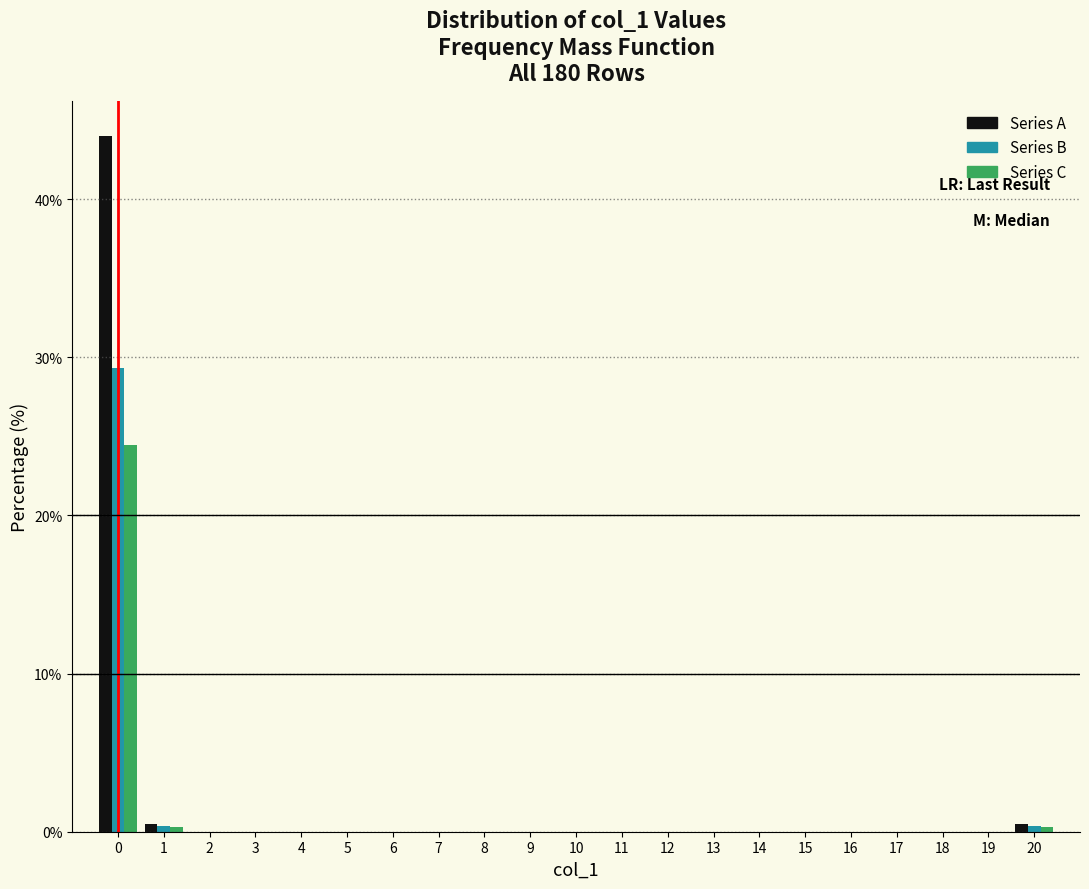

What is the height of the Series B bar covering -0.5 to 0.5 on the x-axis? The values are not printed on the chart, so give them approximately, as read against the axis.

29